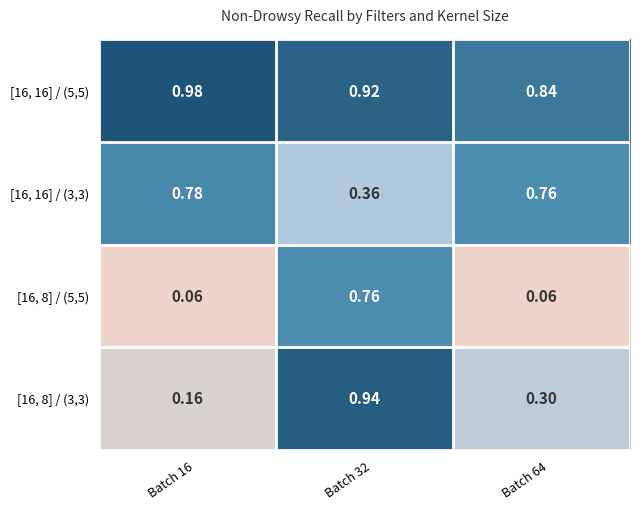

How many data points does each series have?

3